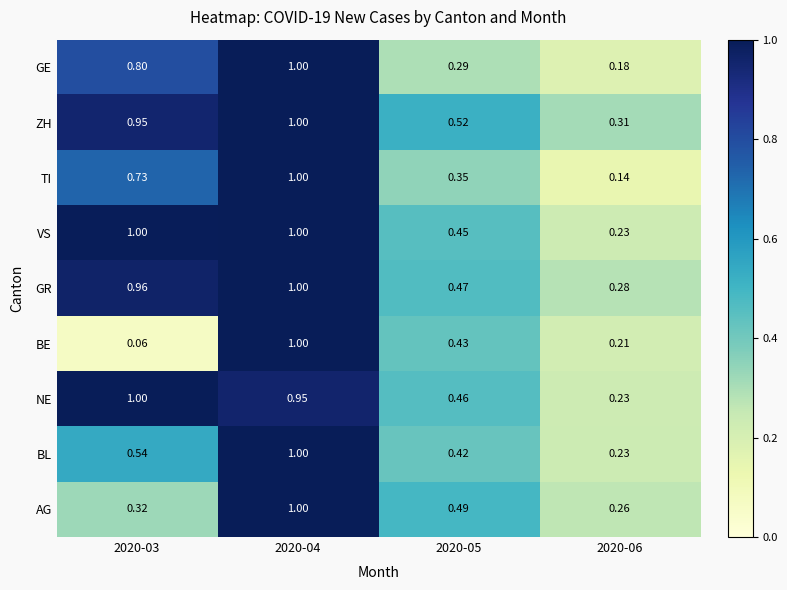

Is the value of AG at 2020-05 greater than the value of VS at 2020-05?

Yes